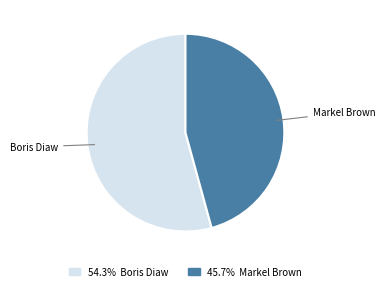

Does any single category account for the majority?

Yes